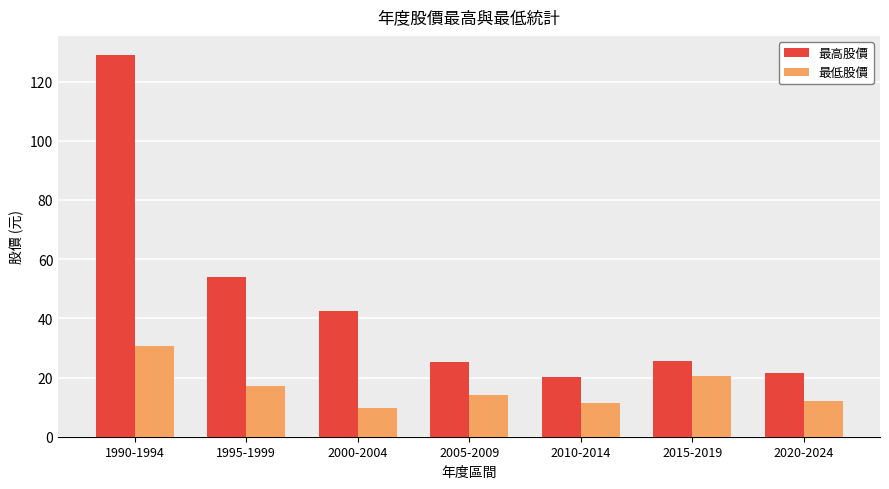

Which category has the lowest value in the 最低股價 series?

2000-2004